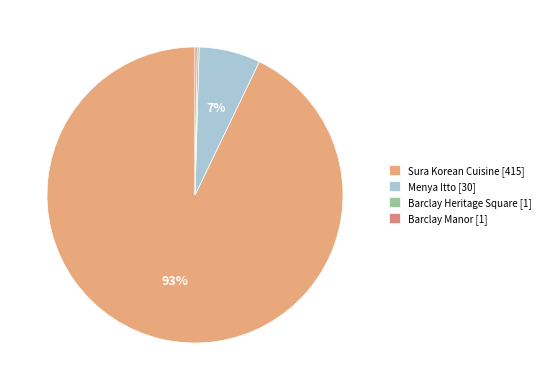

Does Barclay Manor account for over 50% of the chart?

No